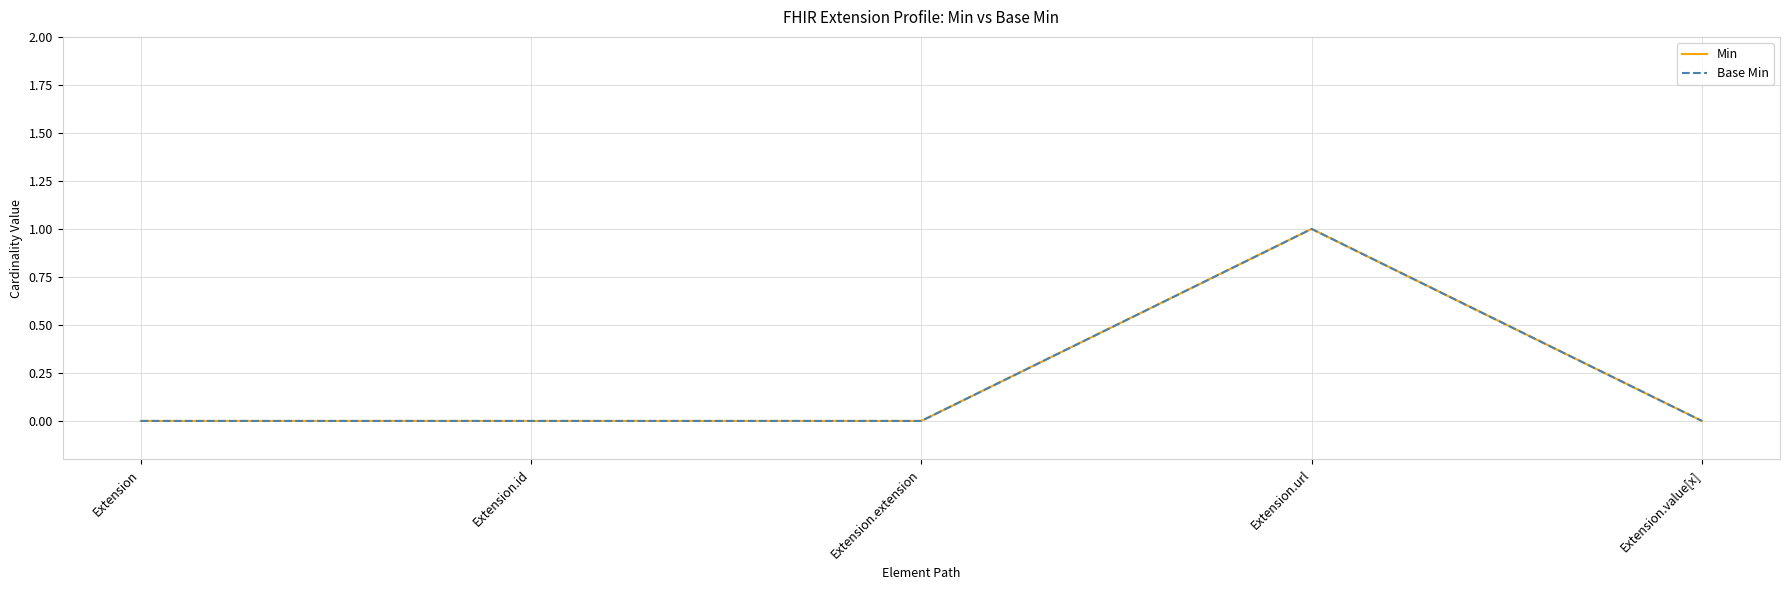

True or false: Base Min and Min cross at least once.

False